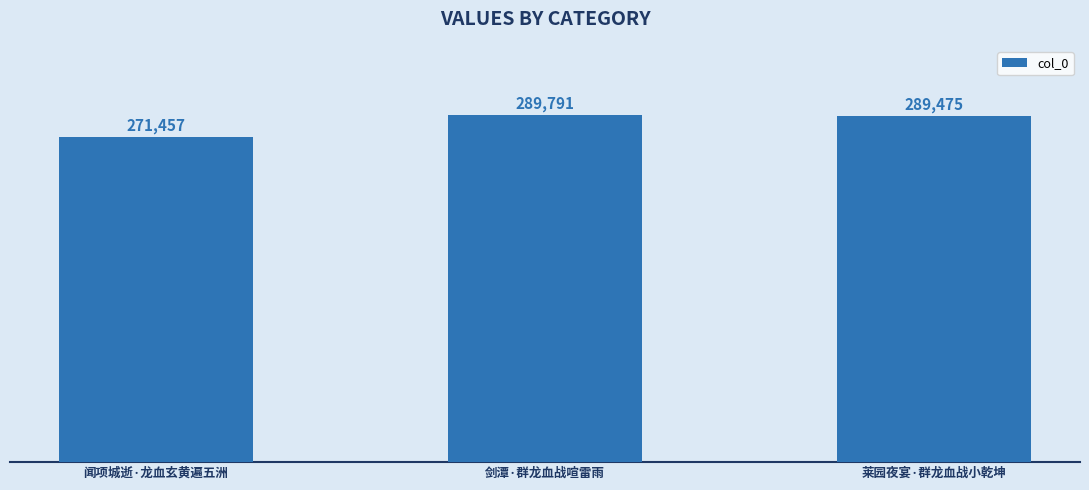

Reading left to right, list all the values displayed in this chart.

271457	289791	289475